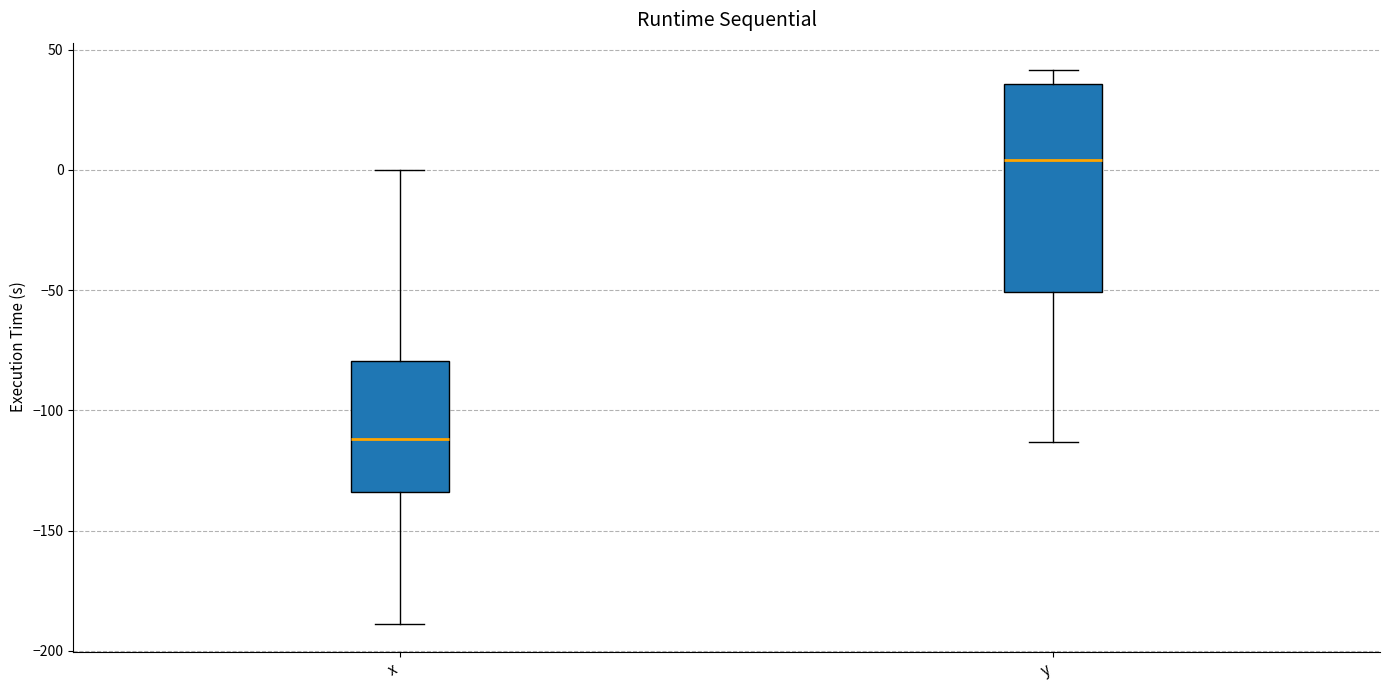

Where is the upper edge of the box for y on the y-axis? The values are not printed on the chart, so give them approximately, as read against the axis.

35